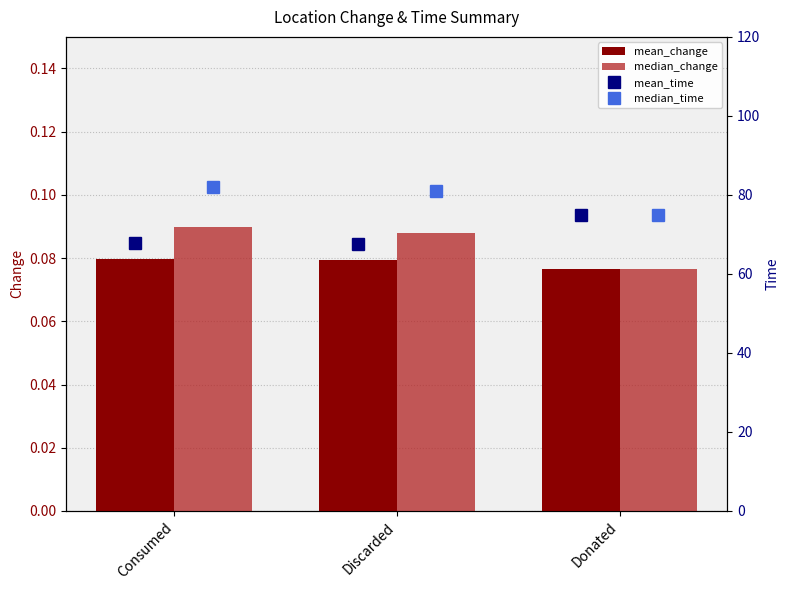

What is the maximum value shown in the chart?

82.0